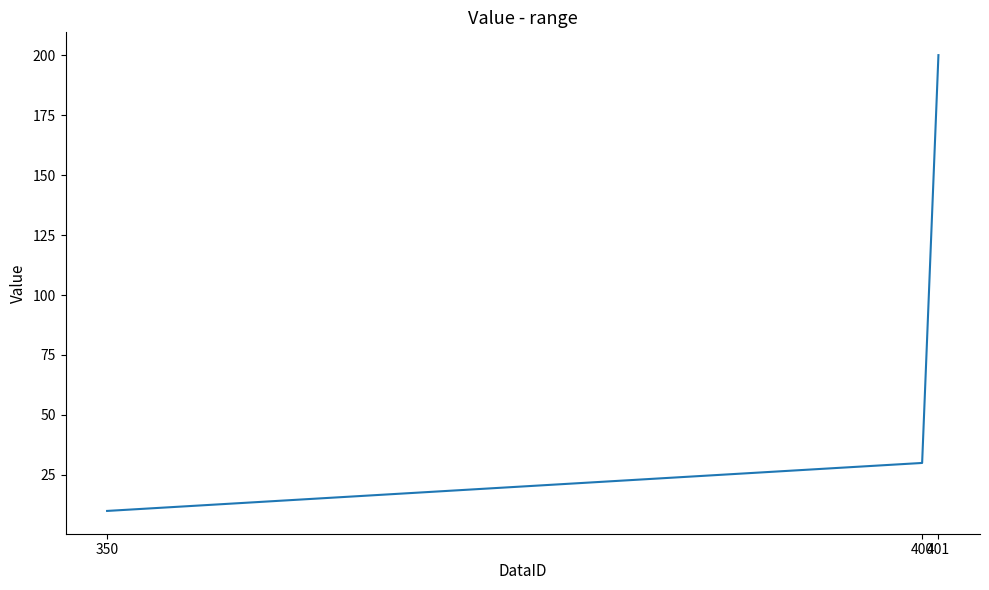

Approximately how many times larger is the value at 350 compared to 401?

0.1